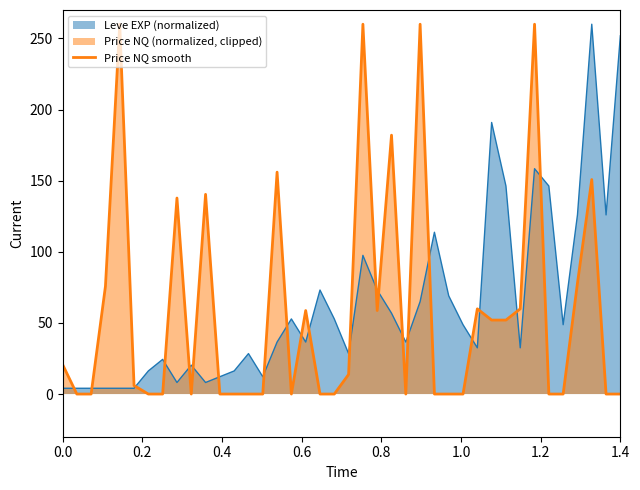

What is the maximum value shown in the chart?

260.0